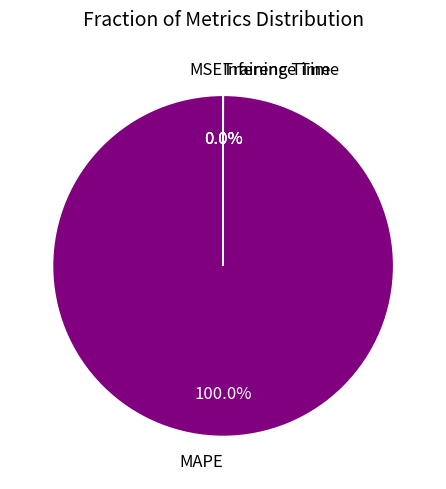

Does any single category account for the majority?

Yes